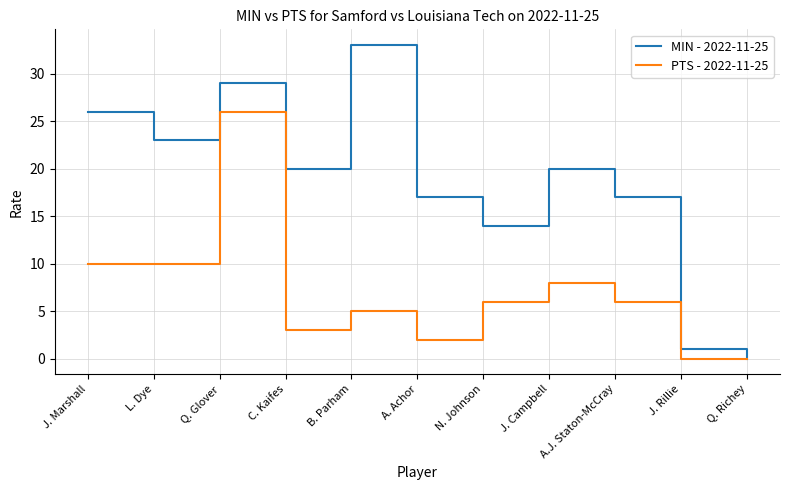

What is the total value across all series at N. Johnson?

20